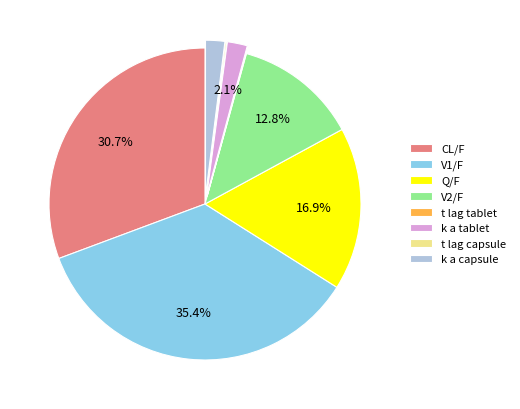

What percentage is NOT represented by V1/F?

64.6%